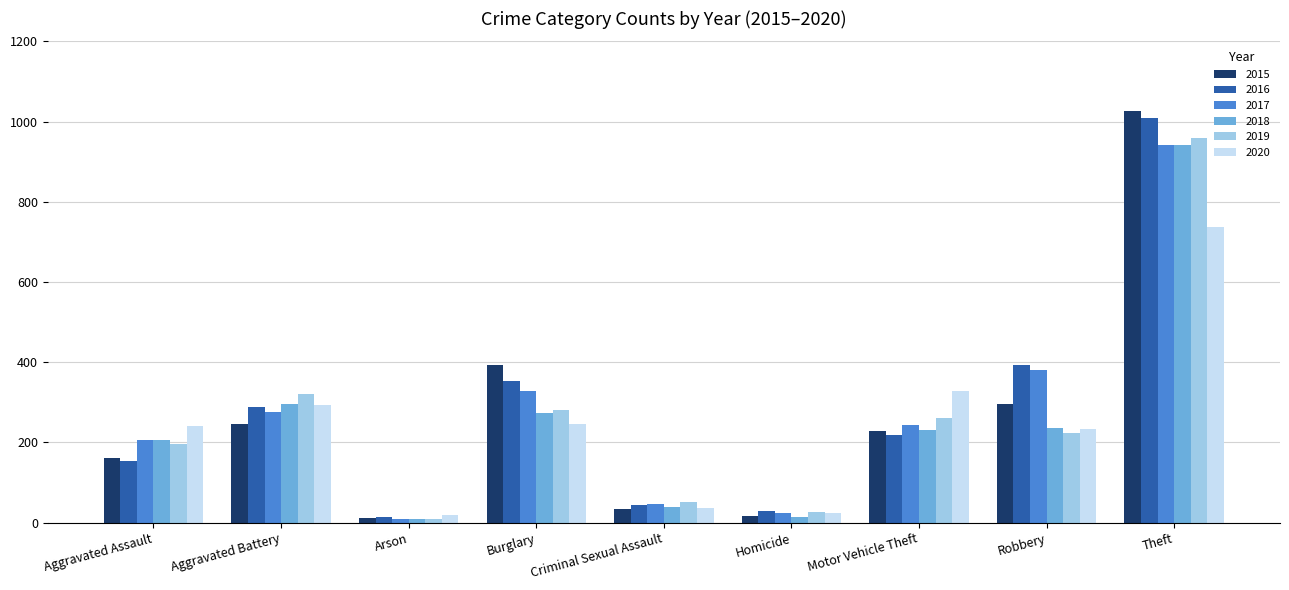

Which category has the highest value in the 2019 series?

Theft